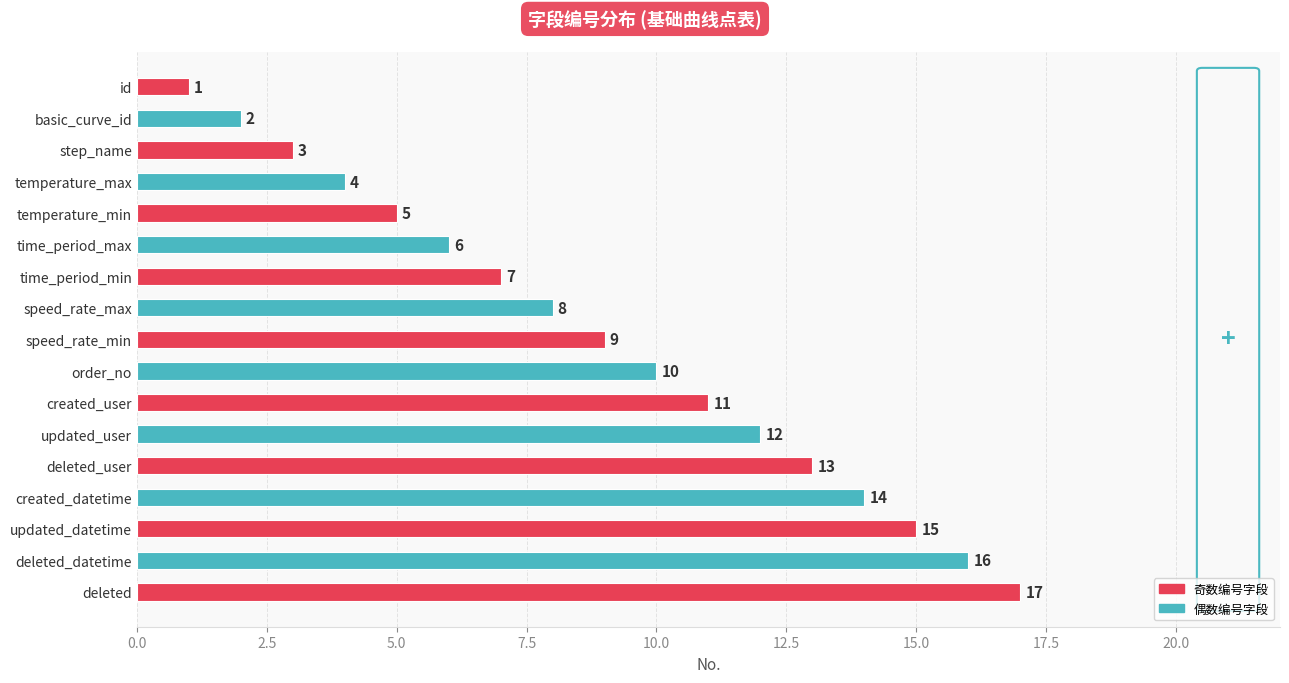

What value does the data have at created_user?

11